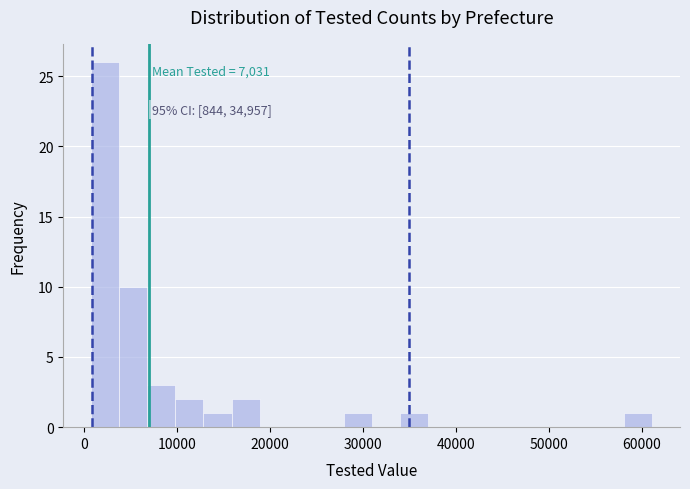

Around what value on the x-axis is the tallest bar? Give the approximate position of its centre, as read against the axis.

2000